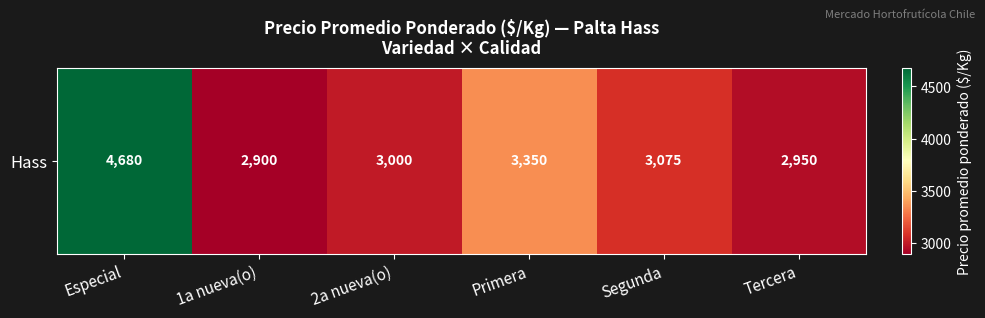

True or false: the data shows 3000.0 at 2a nueva(o).

True